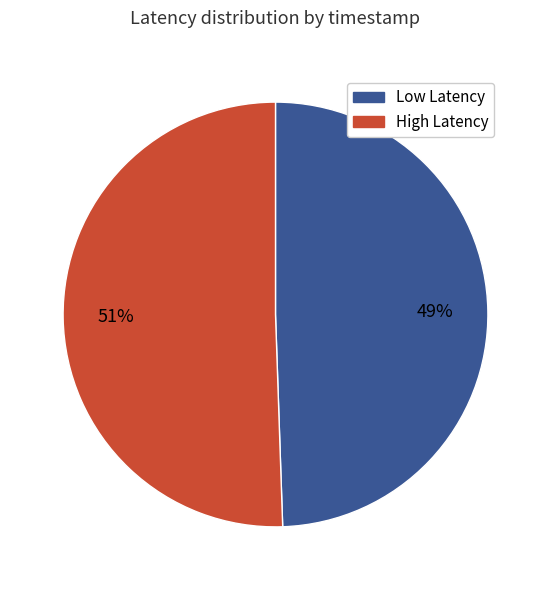

What is the largest slice in the pie chart?

High Latency